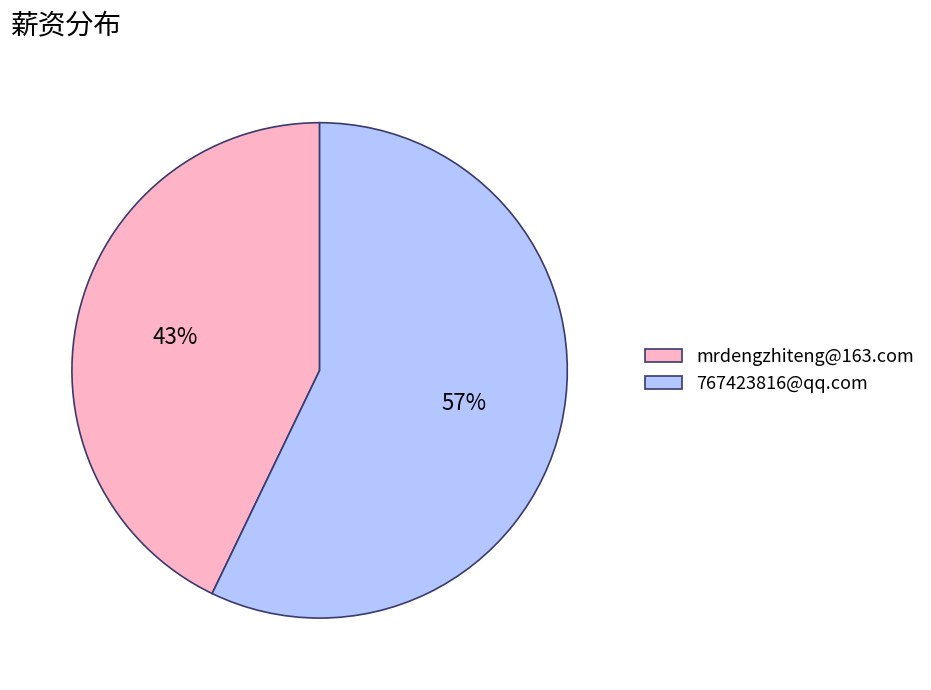

Is 767423816@qq.com the majority of the pie?

Yes